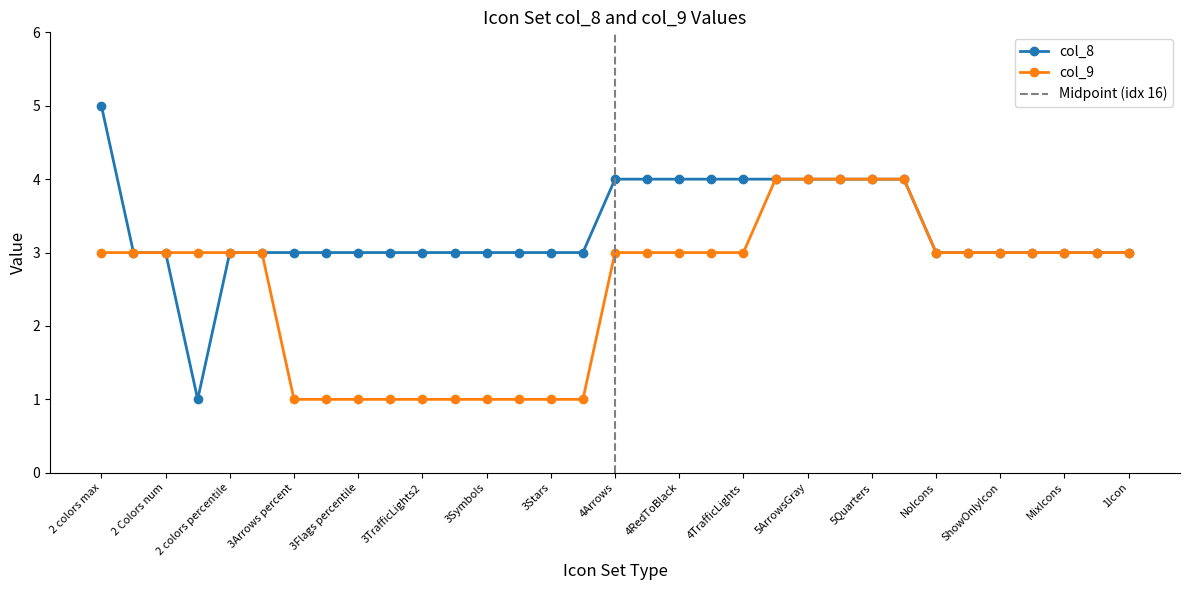

True or false: col_9 and col_8 intersect in this chart.

False